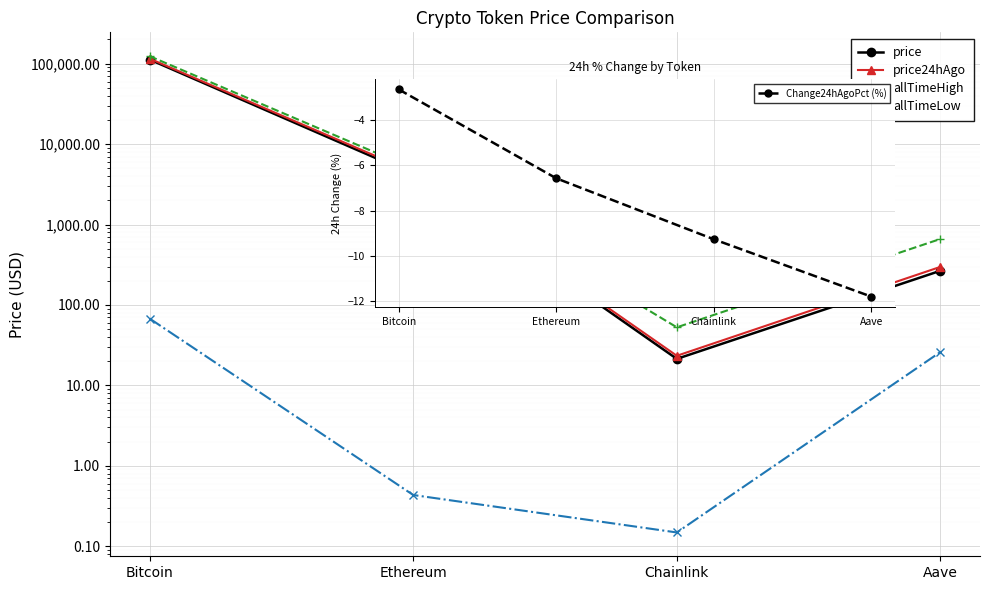

What is the minimum value for allTimeLow?

0.1